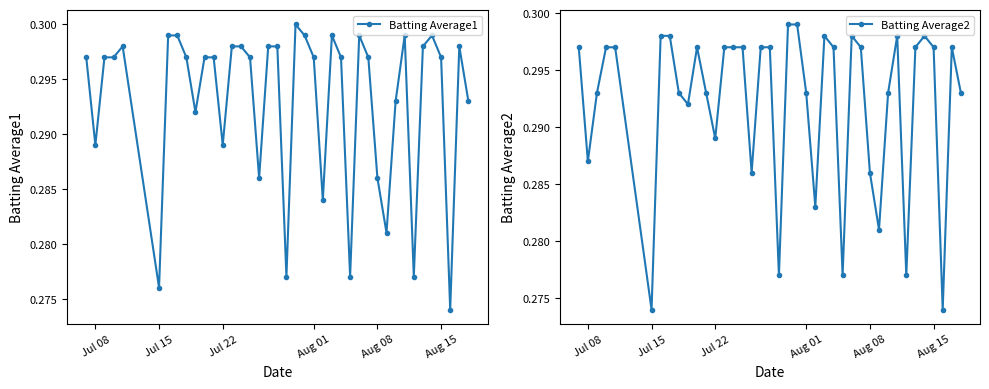

In Batting Average2, how many points are higher than both neighbors (excluding endpoints)?

6